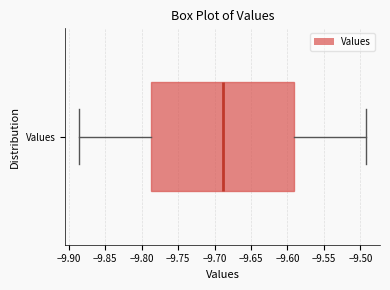

Read this box plot against the x-axis: the position of the median line, the range covered by the box, and the ends of both whiskers. The values are not printed on the chart, so give them approximately, as read against the axis.

median -9.690, box -9.785 to -9.590, whiskers -9.885 to -9.495